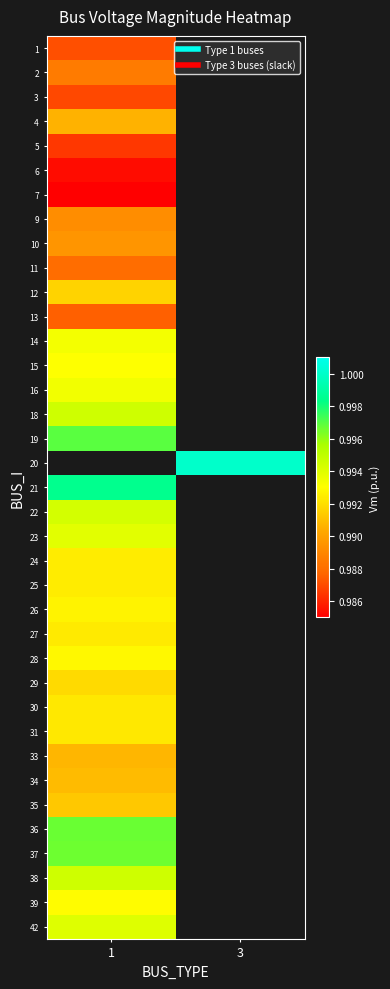

The value of 12 at 1 is 1.8. True or false?

False